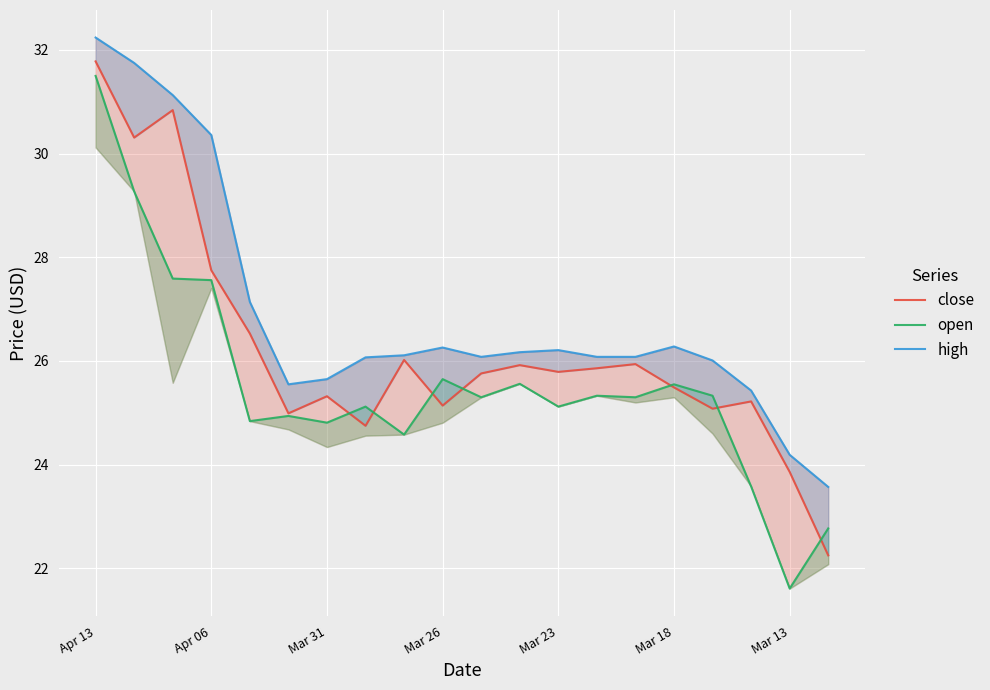

How many lines are shown in the chart?

3